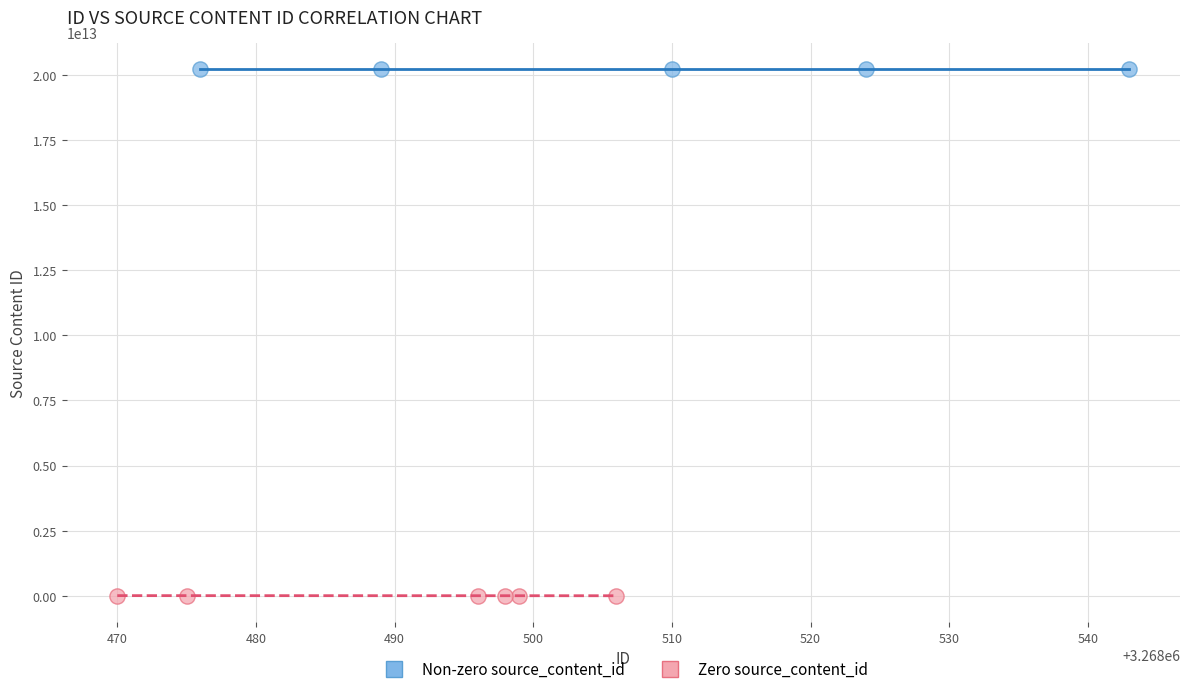

Which series contains the lowest Y value?

Zero source_content_id